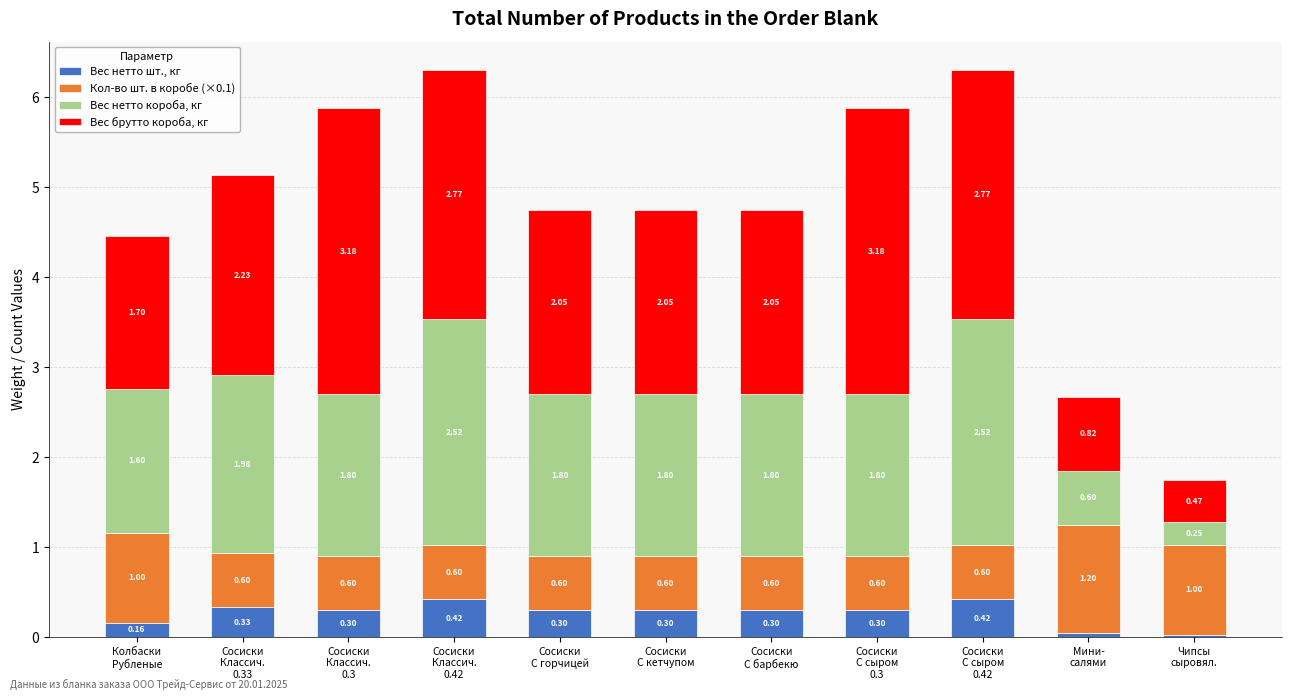

How many bars are there in total?

11